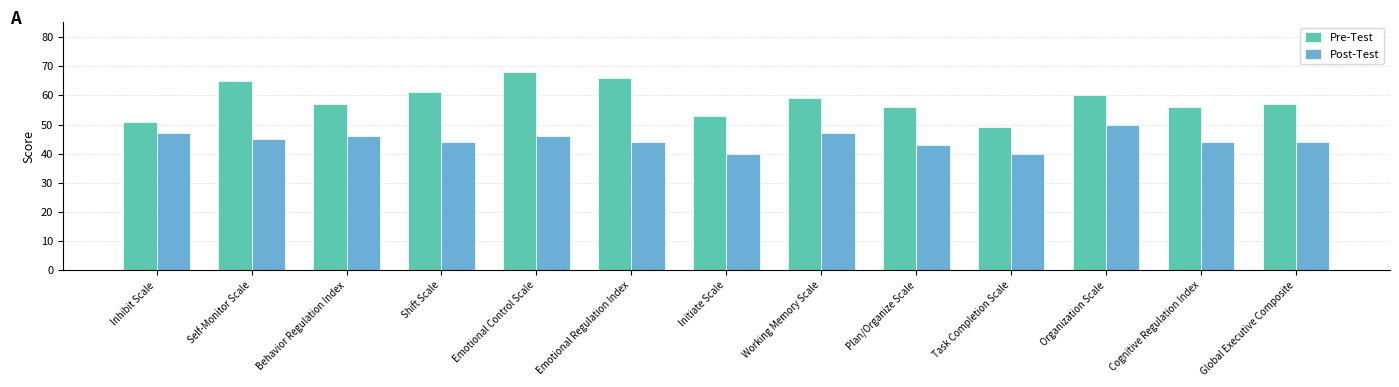

Which category has the highest value across all series?

Emotional Control Scale